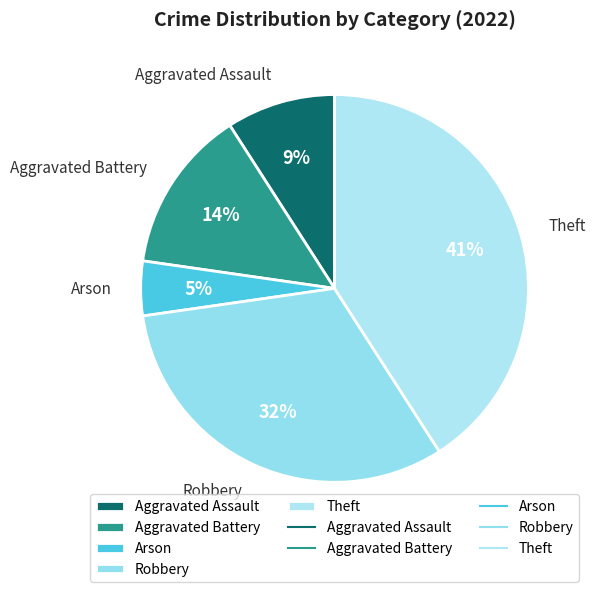

Is there a majority slice in this chart?

No